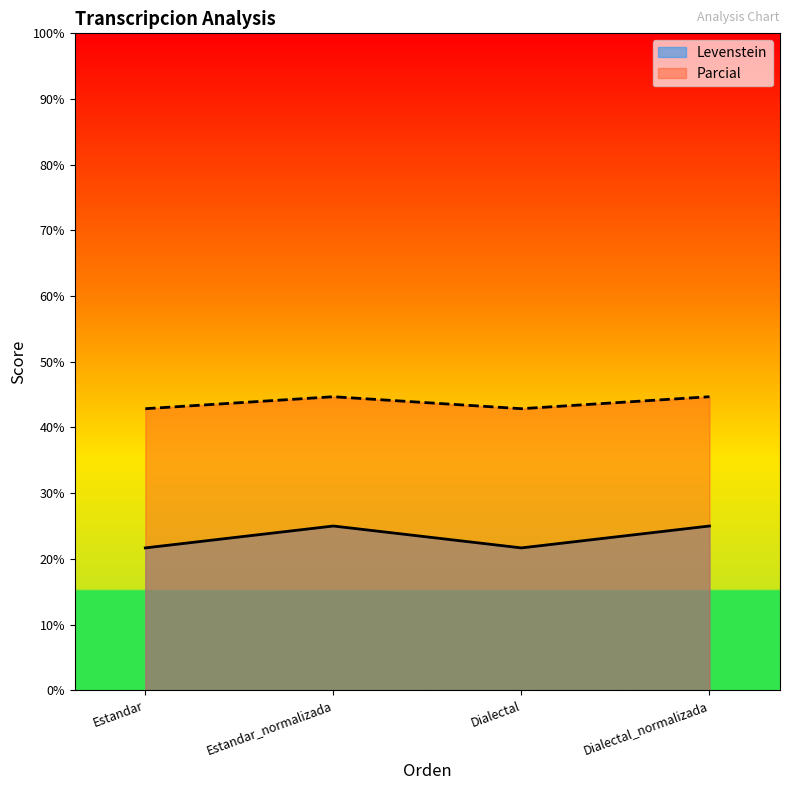

What are all the series names shown in the legend?

Levenstein, Parcial